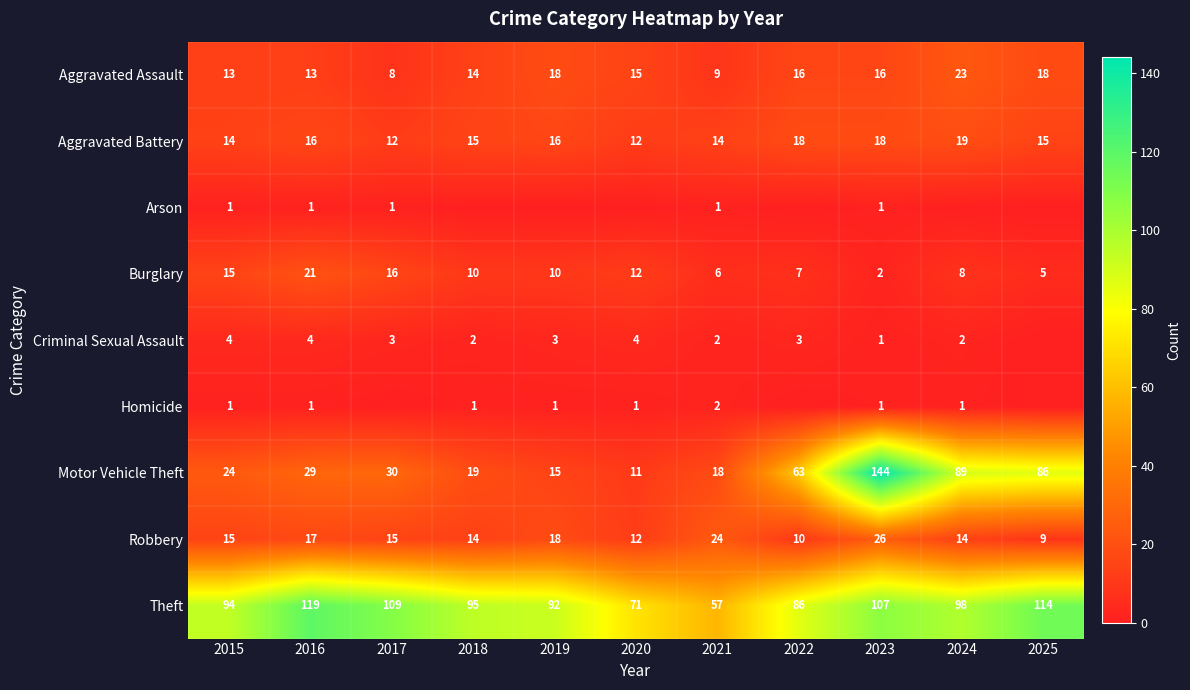

At which category is the sum across all series the highest?

2023